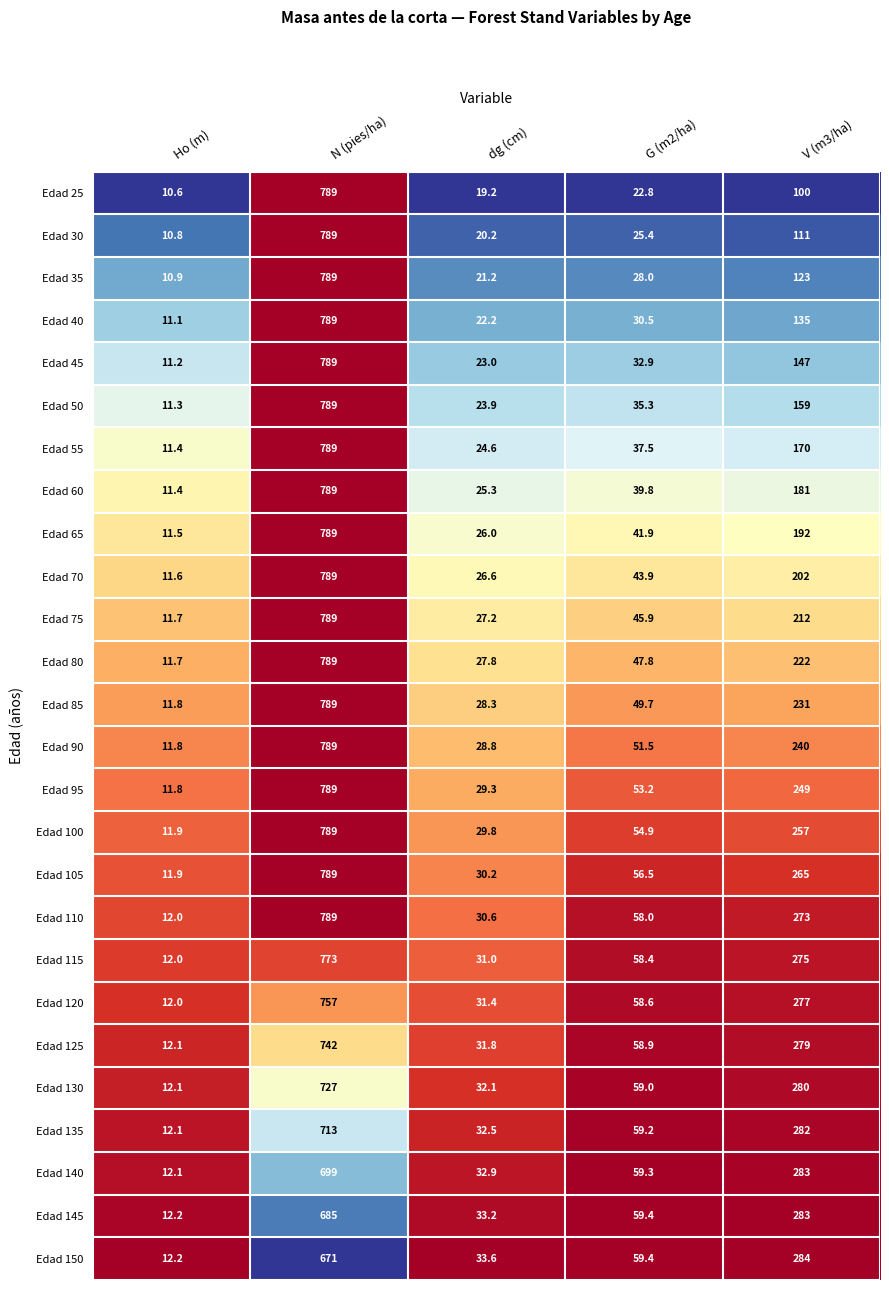

The Edad 145 series shows 33.2 at dg (cm). True or false?

True